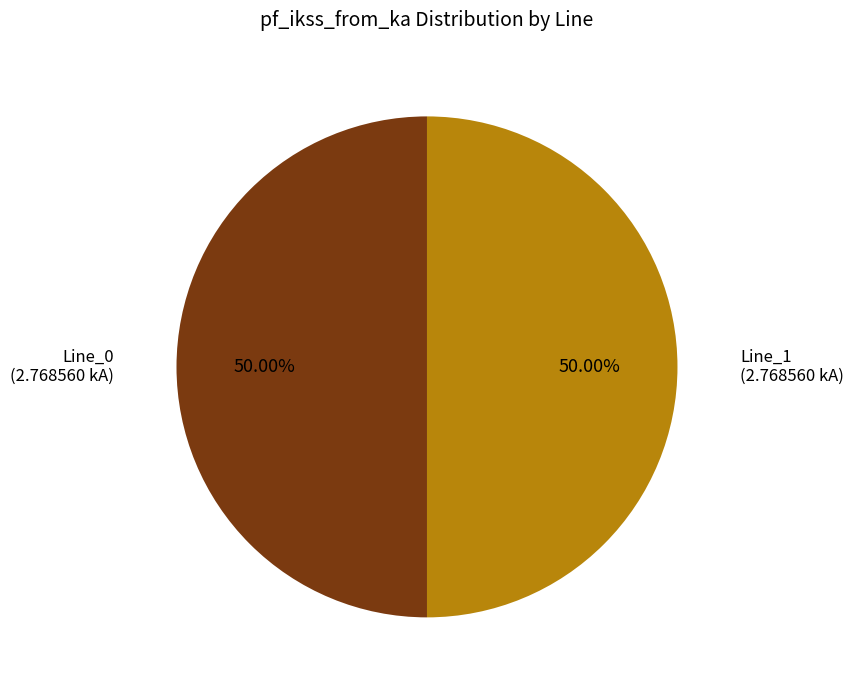

What is the largest slice in the pie chart?

Line_1